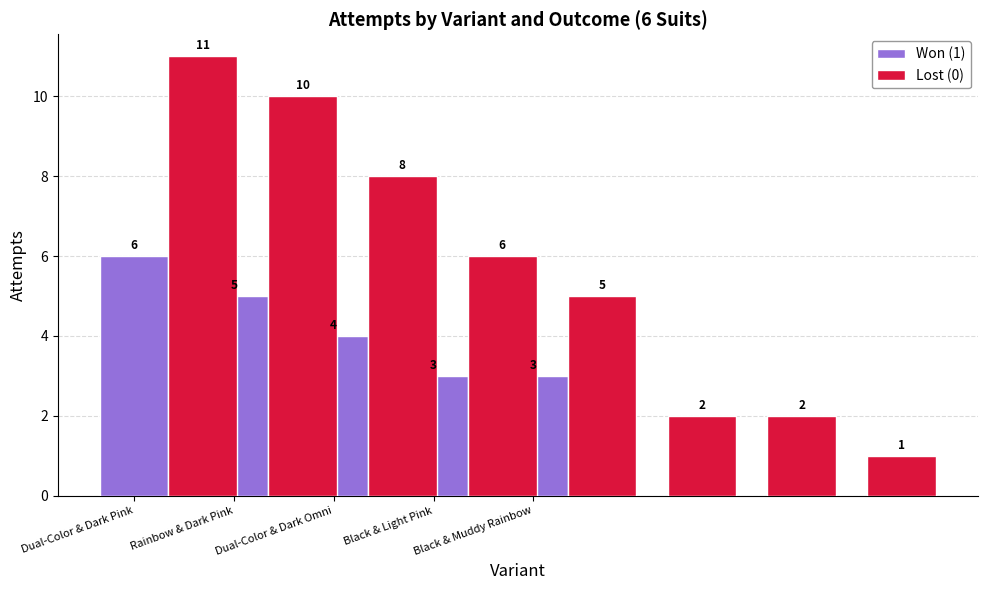

How many data points are above 4?

2